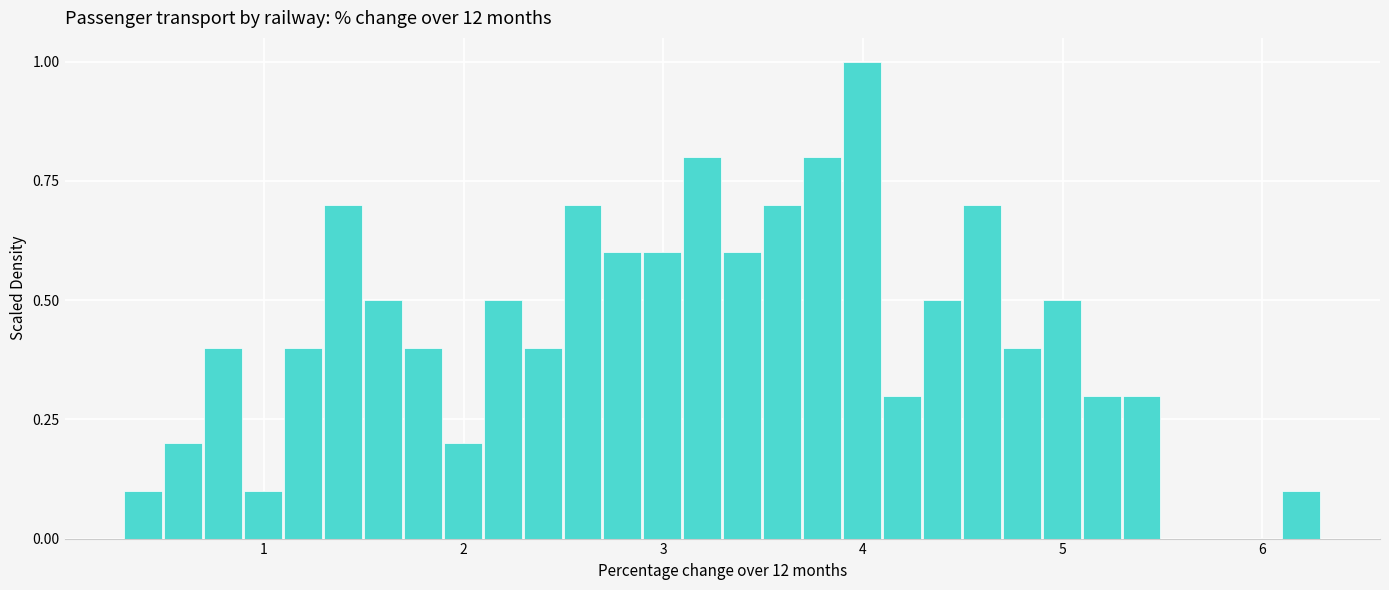

Read against the x-axis, roughly where is the centre of the tallest bar?

4.0